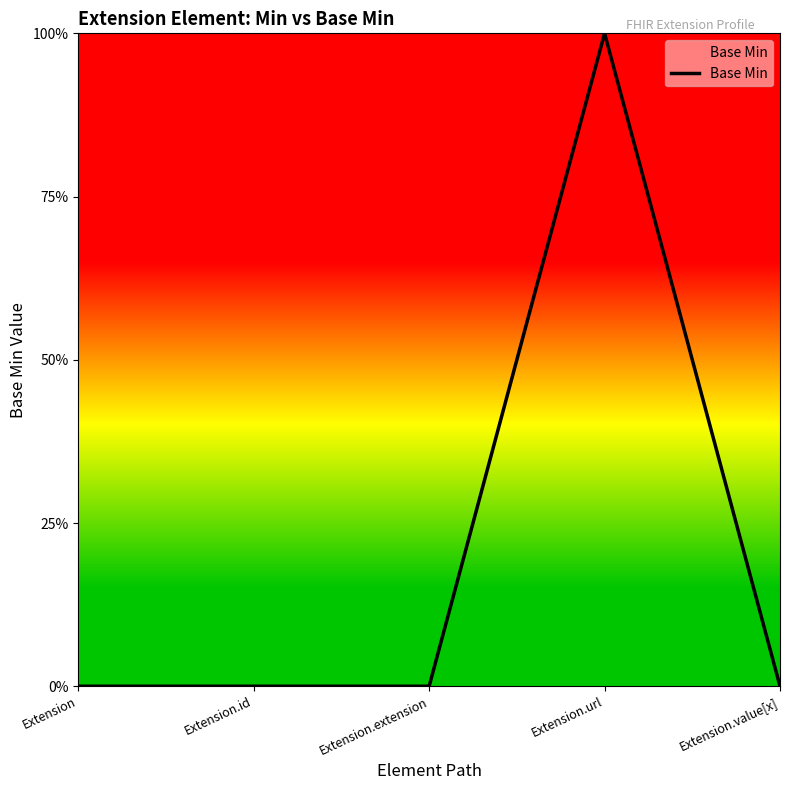

The value at Extension.id is 0. True or false?

True